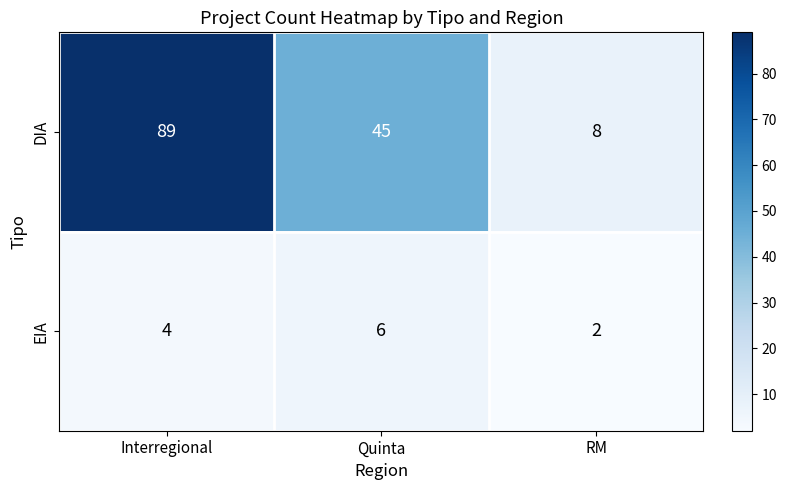

Which series changed the most between Interregional and Quinta?

DIA